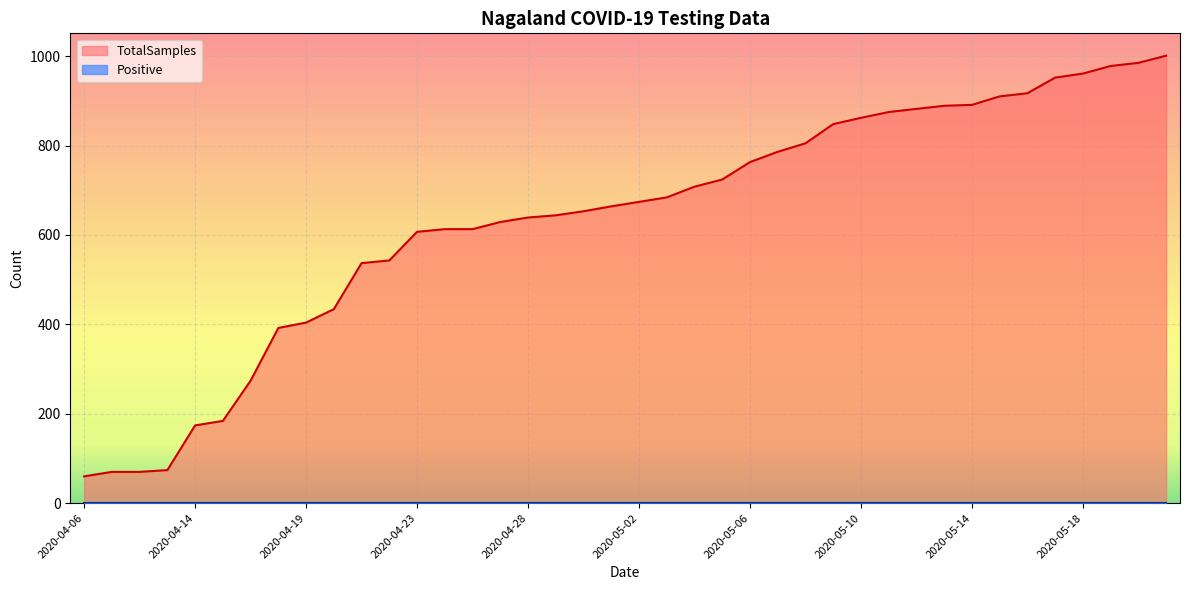

List the labels in order of value, smallest first.

2020-04-06, 2020-04-10, 2020-04-11, 2020-04-12, 2020-04-14, 2020-04-15, 2020-04-17, 2020-04-18, 2020-04-19, 2020-04-20, 2020-04-21, 2020-04-22, 2020-04-23, 2020-04-25, 2020-04-26, 2020-04-27, 2020-04-28, 2020-04-29, 2020-04-30, 2020-05-01, 2020-05-02, 2020-05-03, 2020-05-04, 2020-05-05, 2020-05-06, 2020-05-07, 2020-05-08, 2020-05-09, 2020-05-10, 2020-05-11, 2020-05-12, 2020-05-13, 2020-05-14, 2020-05-15, 2020-05-16, 2020-05-17, 2020-05-18, 2020-05-19, 2020-05-20, 2020-05-21